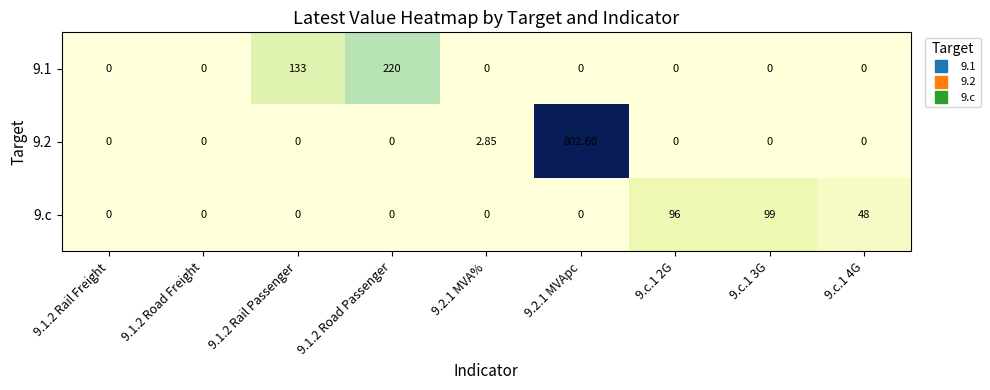

Rank the series by their average value, from lowest to highest.

9.c, 9.1, 9.2